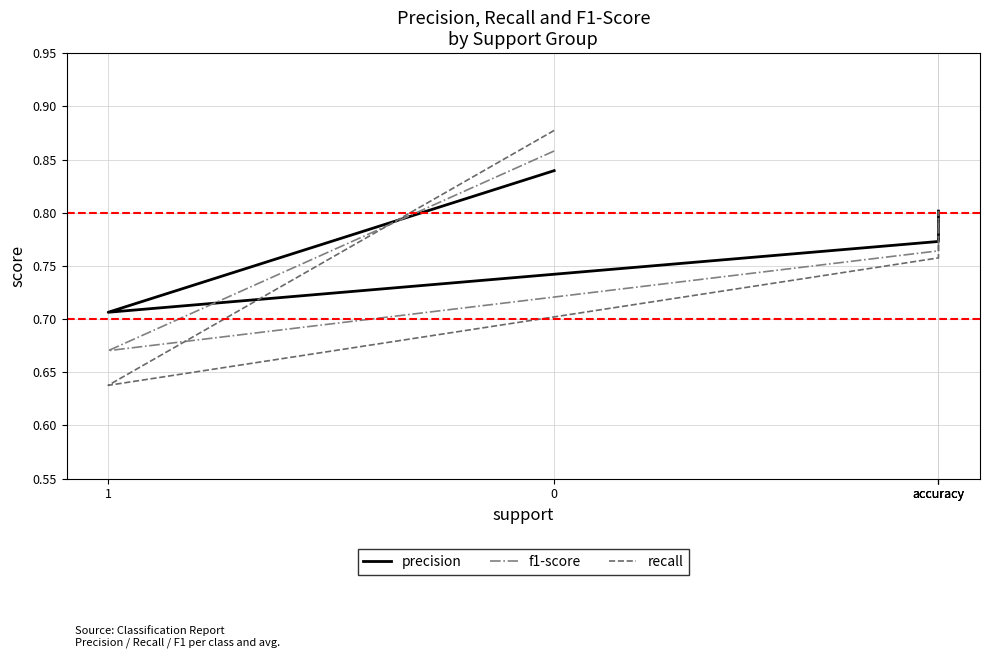

What value does the precision series have at accuracy?

0.8